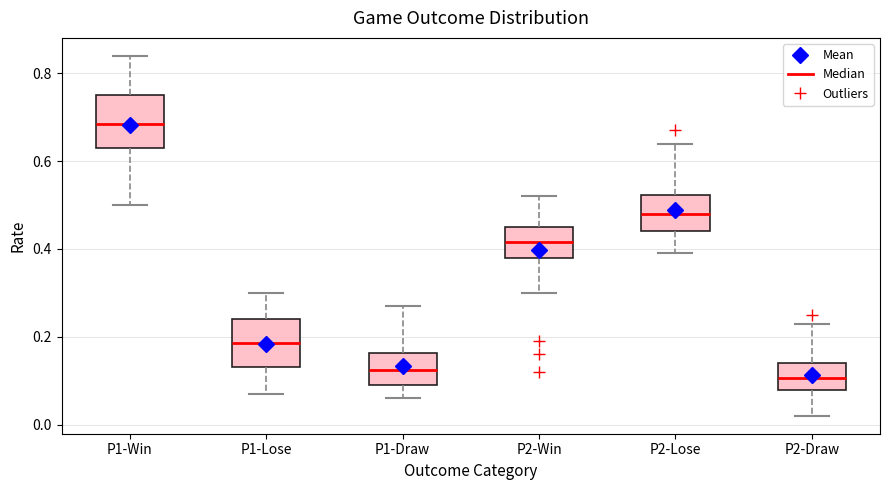

Where does the upper whisker of the box for P2-Lose end on the y-axis? The values are not printed on the chart, so give them approximately, as read against the axis.

0.64